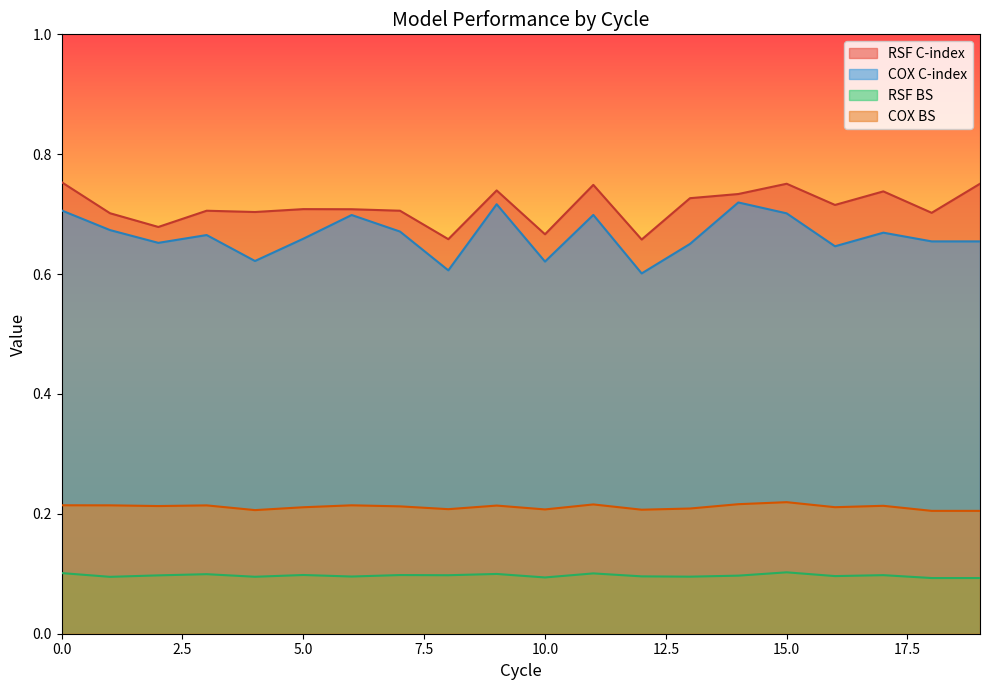

Reading left to right, extract all data points from this chart.

RSF C-index: 0=0.8	1=0.7	2=0.7	3=0.7	4=0.7	5=0.7	6=0.7	7=0.7	8=0.7	9=0.7	10=0.7	11=0.7	12=0.7	13=0.7	14=0.7	15=0.8	16=0.7	17=0.7	18=0.7	19=0.8
COX C-index: 0=0.7	1=0.7	2=0.7	3=0.7	4=0.6	5=0.7	6=0.7	7=0.7	8=0.6	9=0.7	10=0.6	11=0.7	12=0.6	13=0.7	14=0.7	15=0.7	16=0.6	17=0.7	18=0.7	19=0.7
RSF BS: 0=0.1	1=0.1	2=0.1	3=0.1	4=0.1	5=0.1	6=0.1	7=0.1	8=0.1	9=0.1	10=0.1	11=0.1	12=0.1	13=0.1	14=0.1	15=0.1	16=0.1	17=0.1	18=0.1	19=0.1
COX BS: 0=0.2	1=0.2	2=0.2	3=0.2	4=0.2	5=0.2	6=0.2	7=0.2	8=0.2	9=0.2	10=0.2	11=0.2	12=0.2	13=0.2	14=0.2	15=0.2	16=0.2	17=0.2	18=0.2	19=0.2